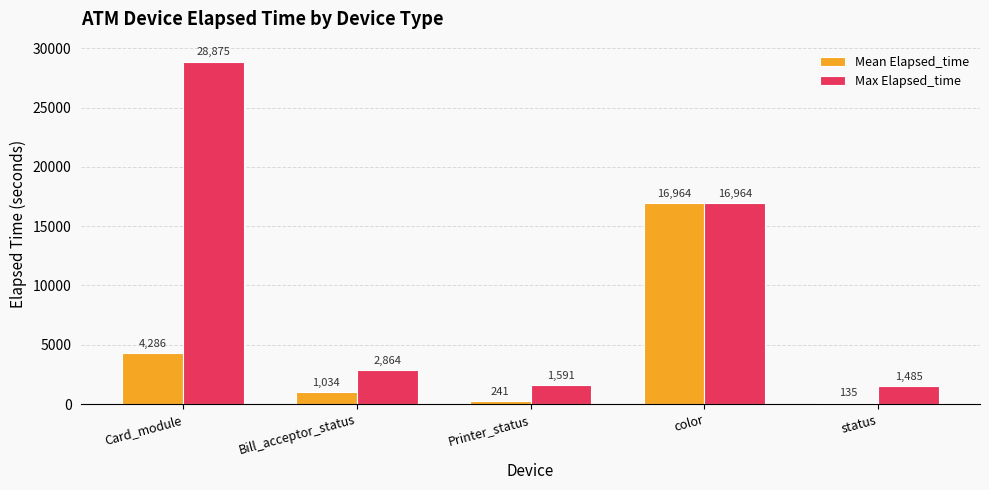

True or false: Mean Elapsed_time has a value of 4286 at Card_module.

True